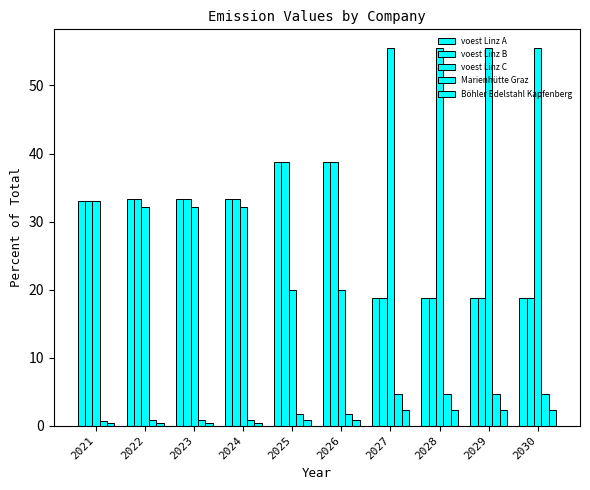

What is the value of the voest Linz B bar at the 7th from the left?

18.8